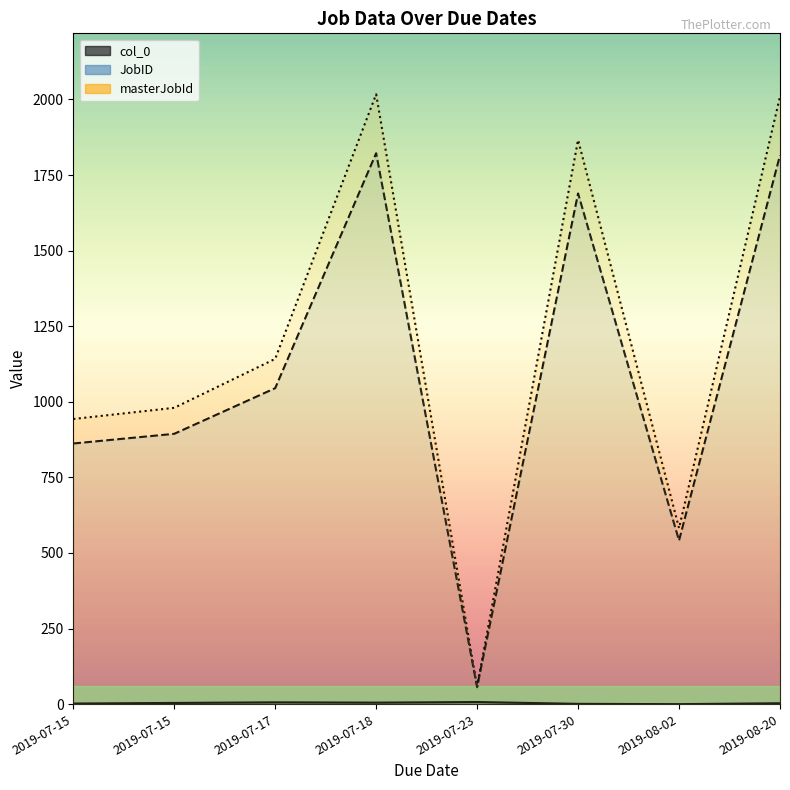

How many distinct data groups are displayed?

3